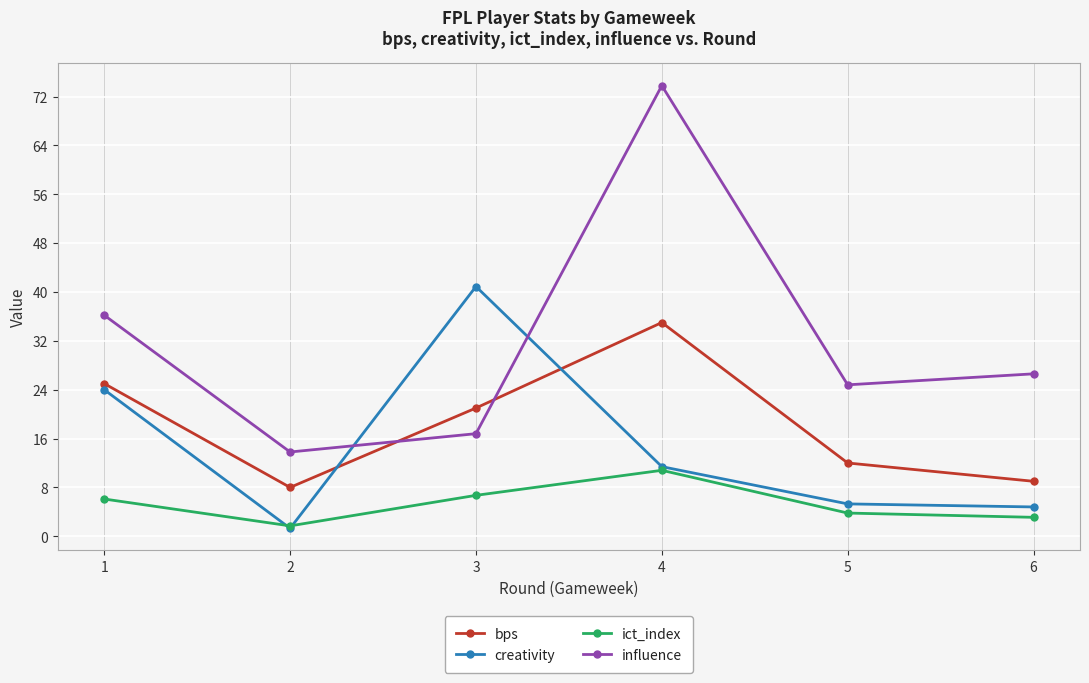

At which category is the sum across all series the highest?

4